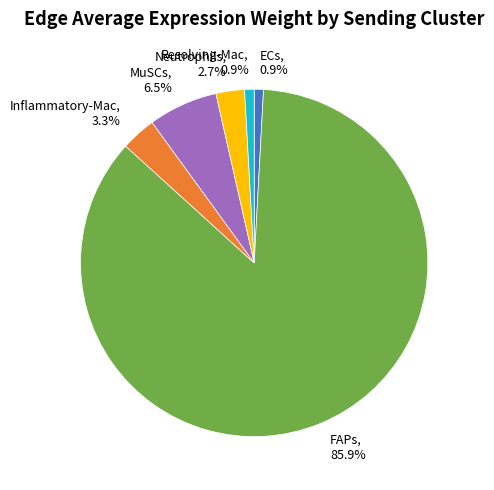

Is it true that ECs is 1% of the pie?

True